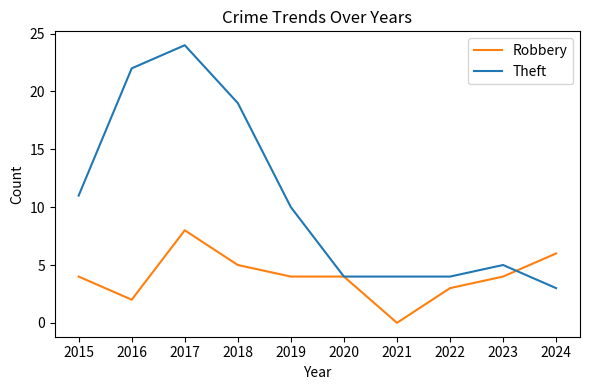

Which series ends up on top after the final intersection of Robbery and Theft?

Robbery